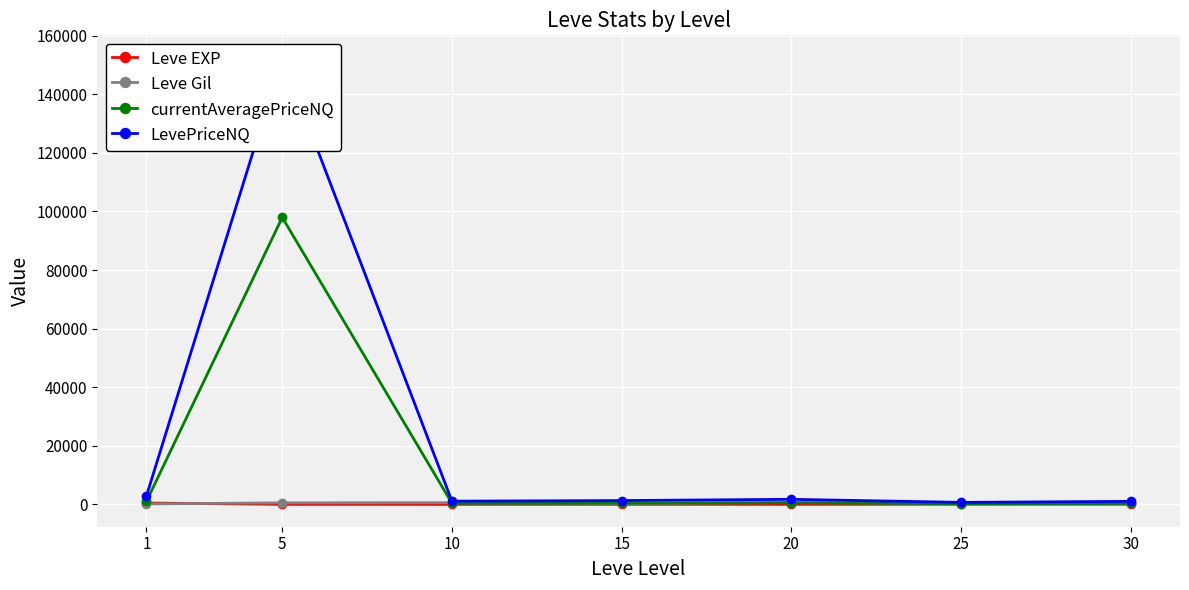

True or false: currentAveragePriceNQ has a value of 433.5 at 1.

False